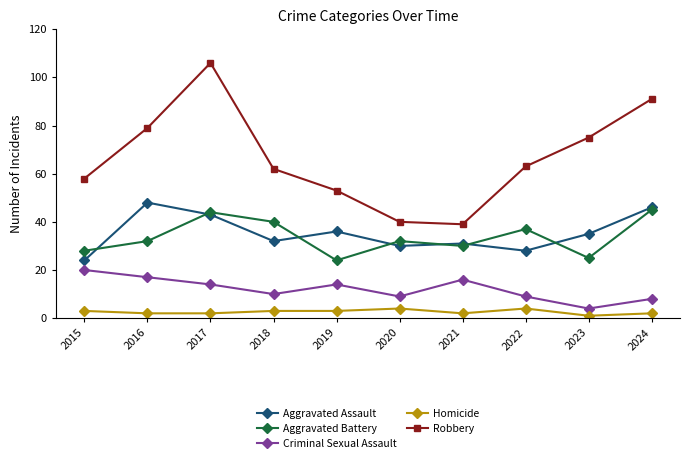

Is it true that Aggravated Assault equals 29 at 2024?

False